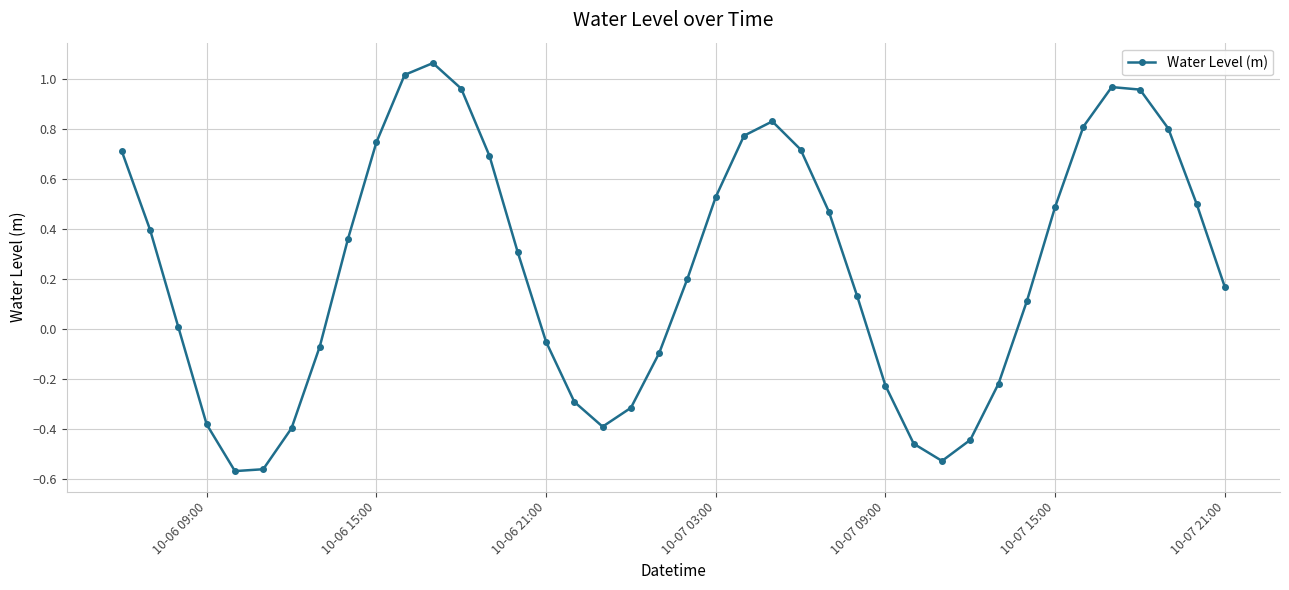

How many points are lower than both their immediate neighbors (excluding endpoints)?

3